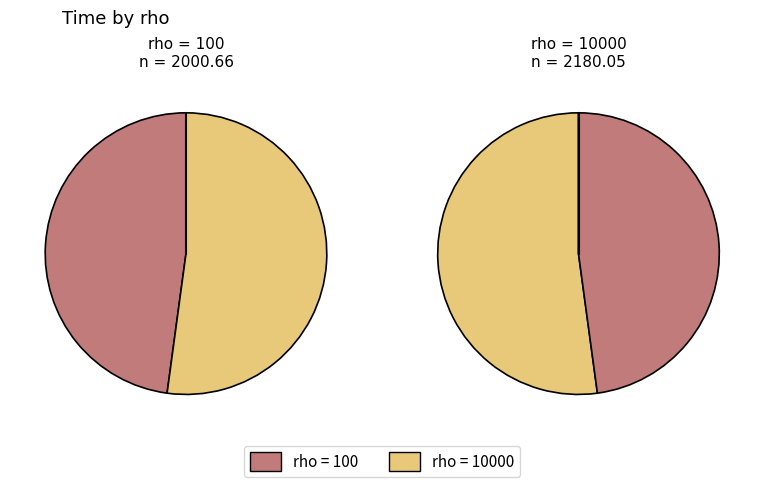

To the nearest percent, what is the difference between the largest and smallest slice percentages?

4%